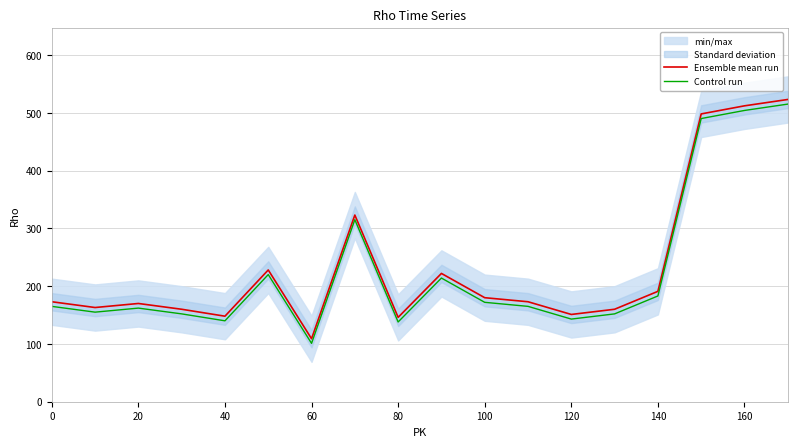

The Control run series shows 101 at 60. True or false?

True